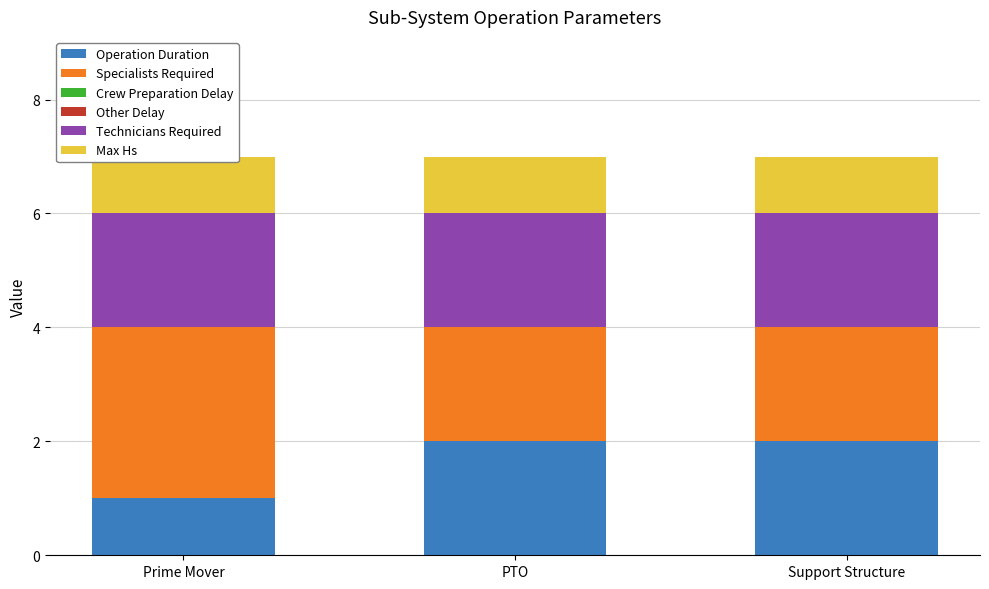

Rank the series by their maximum value, from highest to lowest.

Specialists Required, Operation Duration, Technicians Required, Max Hs, Crew Preparation Delay, Other Delay